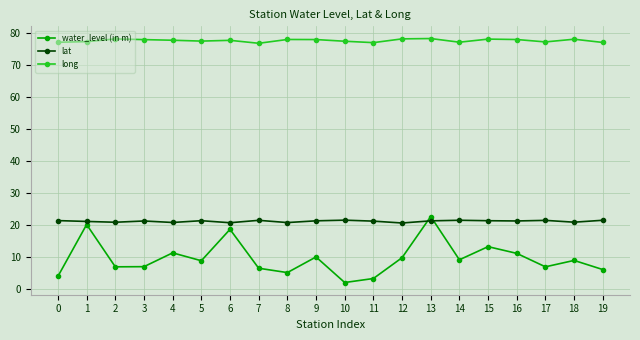

What is the spread (max minus min) of values at 4?

66.4